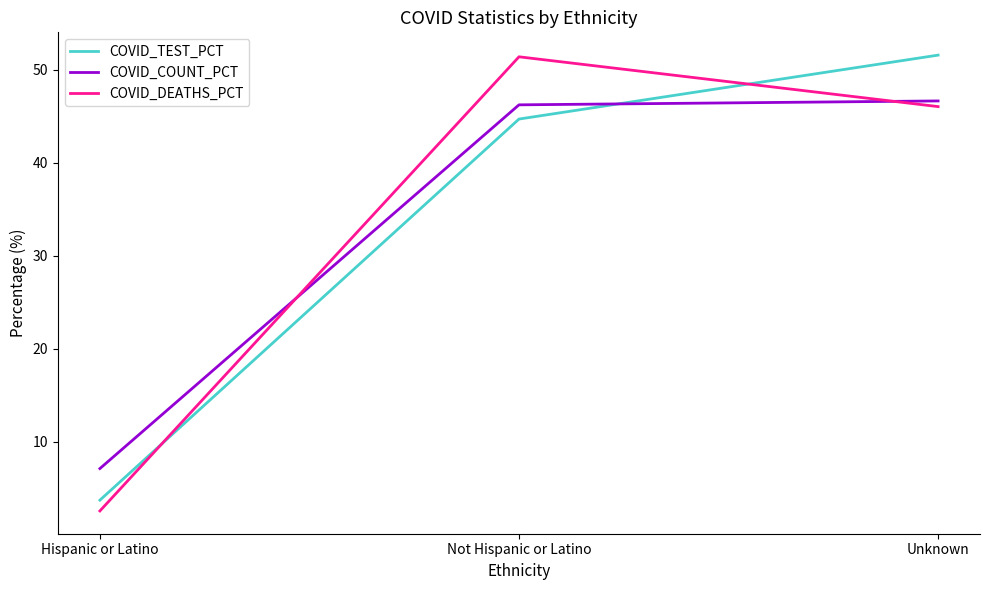

What is the smallest value displayed?

2.5